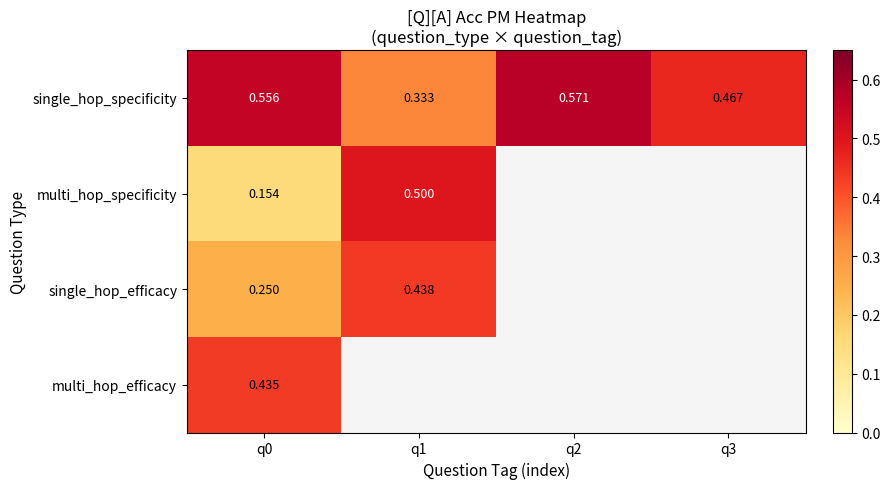

The value of multi_hop_specificity at q0 is 0.2. True or false?

True